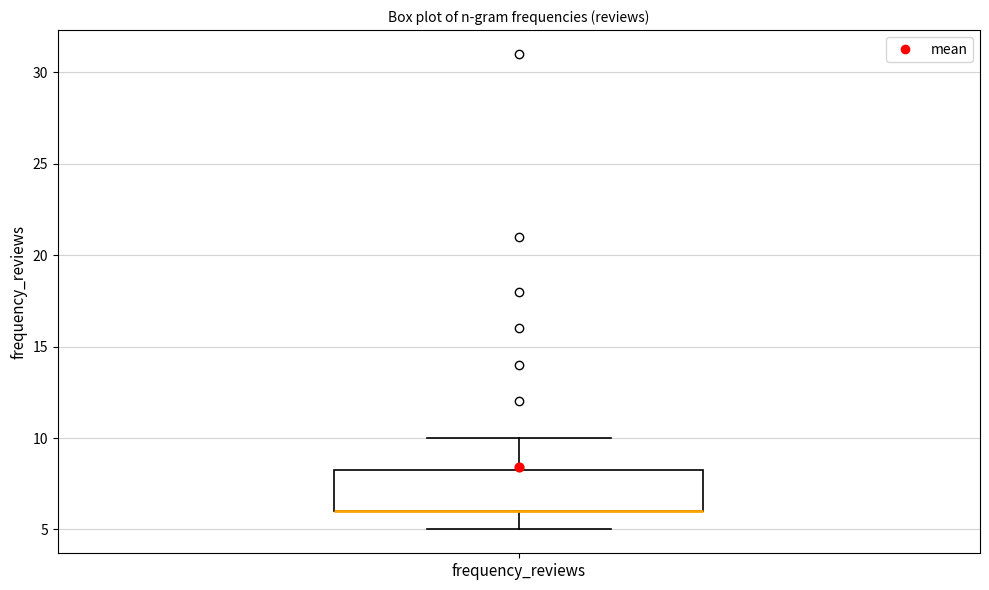

Where is the lower edge of the box for frequency_reviews on the y-axis? The values are not printed on the chart, so give them approximately, as read against the axis.

6.0